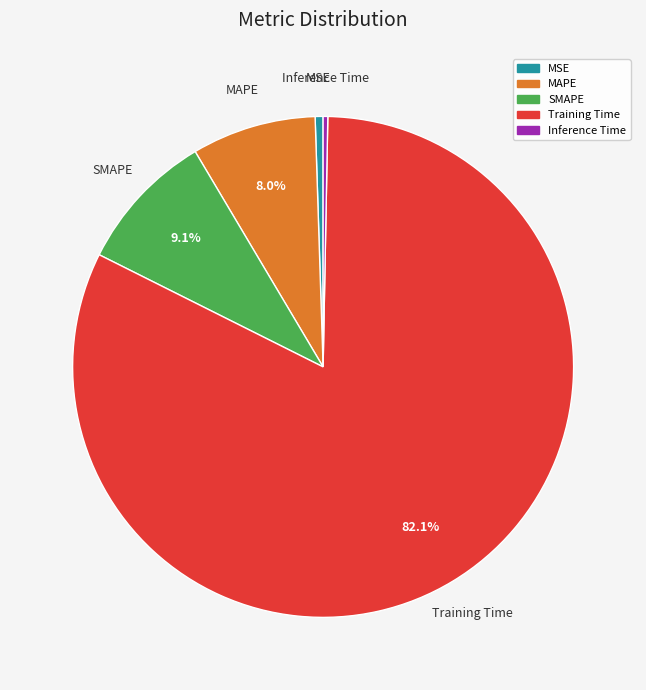

What is the total percentage of SMAPE and MAPE?

17.1%